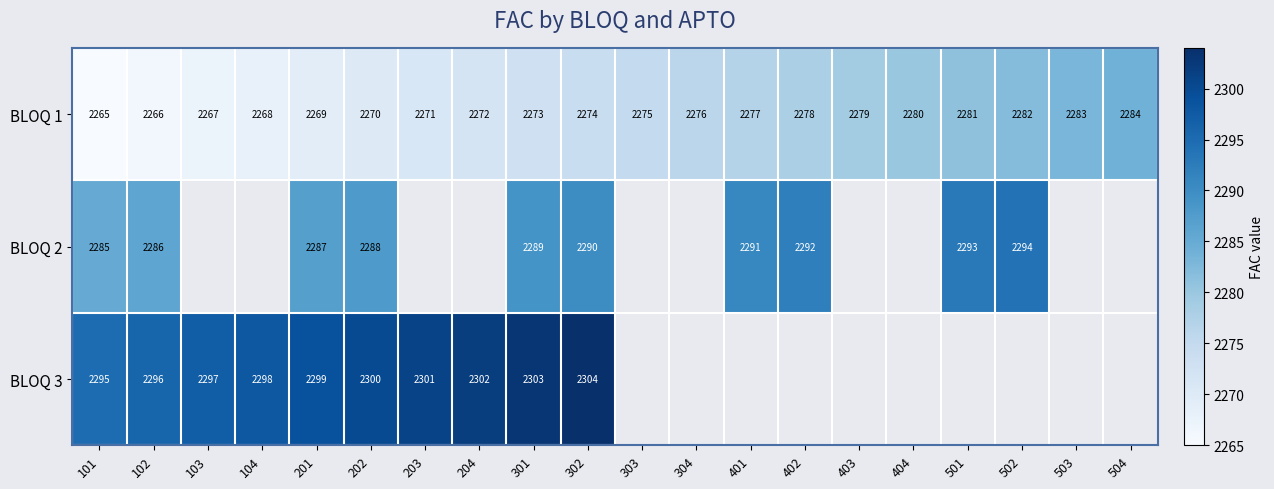

Is the value of BLOQ 3 at 101 greater than the value of BLOQ 2 at 201?

Yes